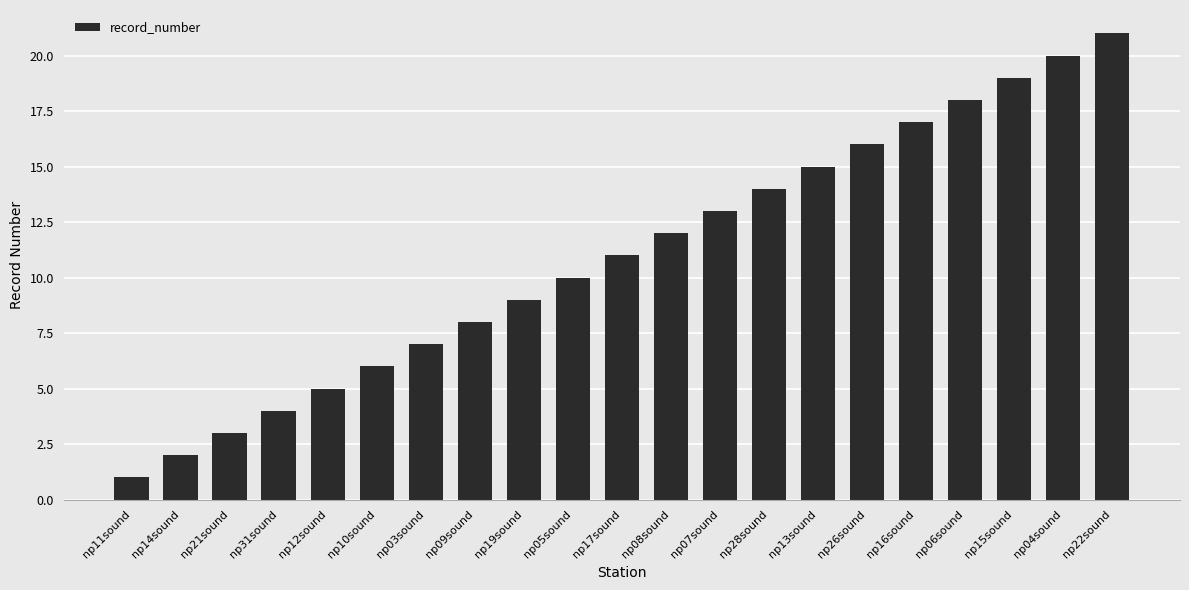

Reading left to right, transcribe all the data shown in this chart.

1	2	3	4	5	6	7	8	9	10	11	12	13	14	15	16	17	18	19	20	21